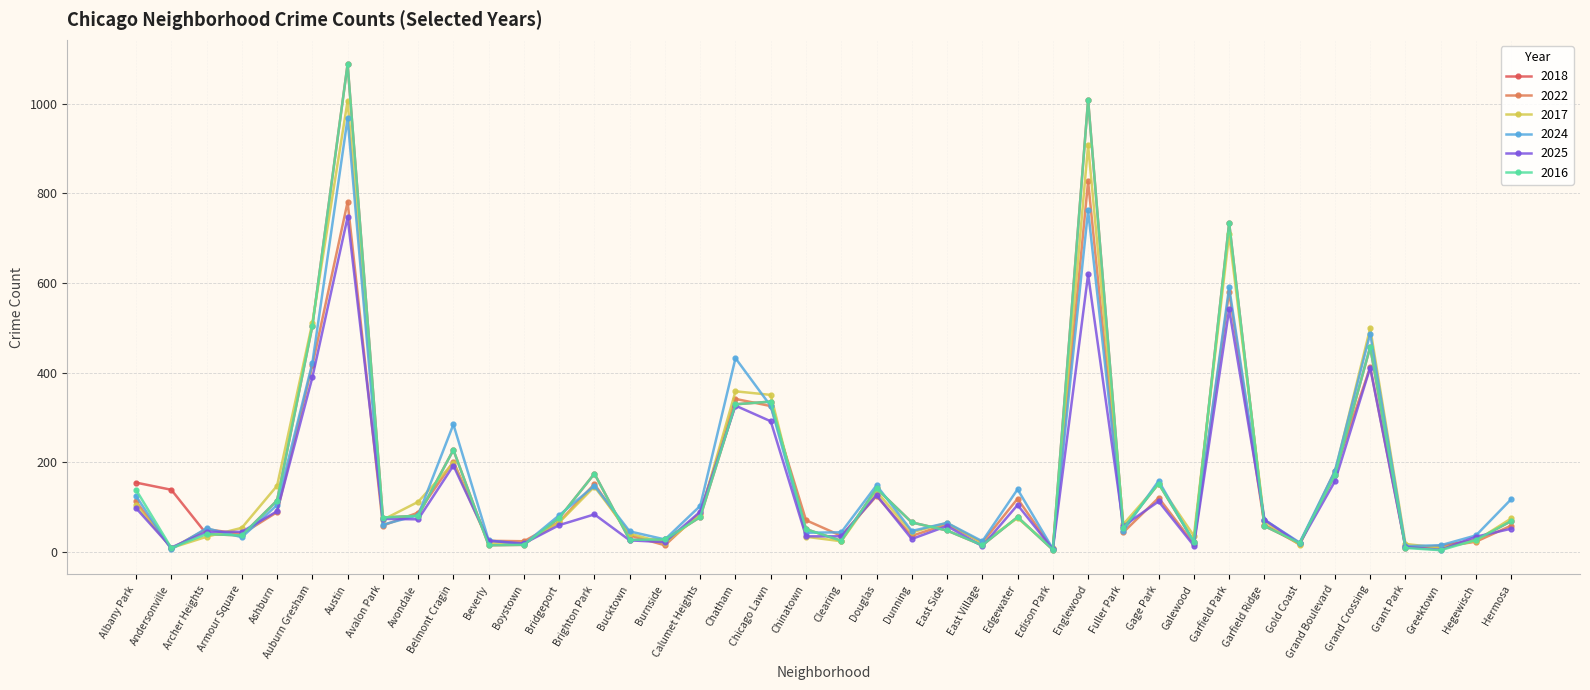

The 2025 series shows 291 at Chicago Lawn. True or false?

True